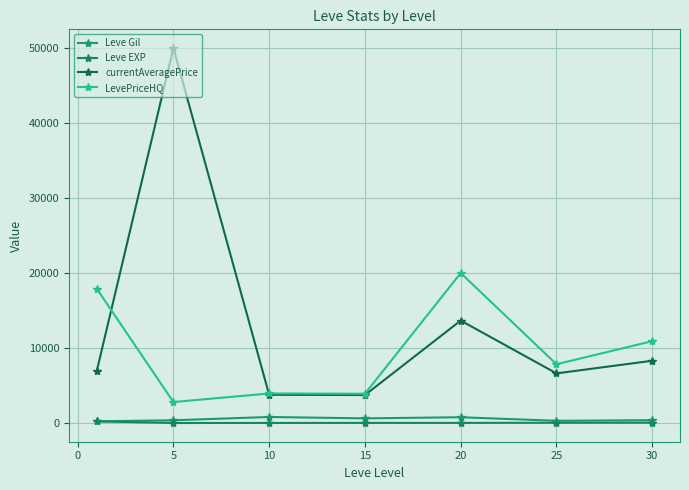

What is the sum of all currentAveragePrice values?

93027.5